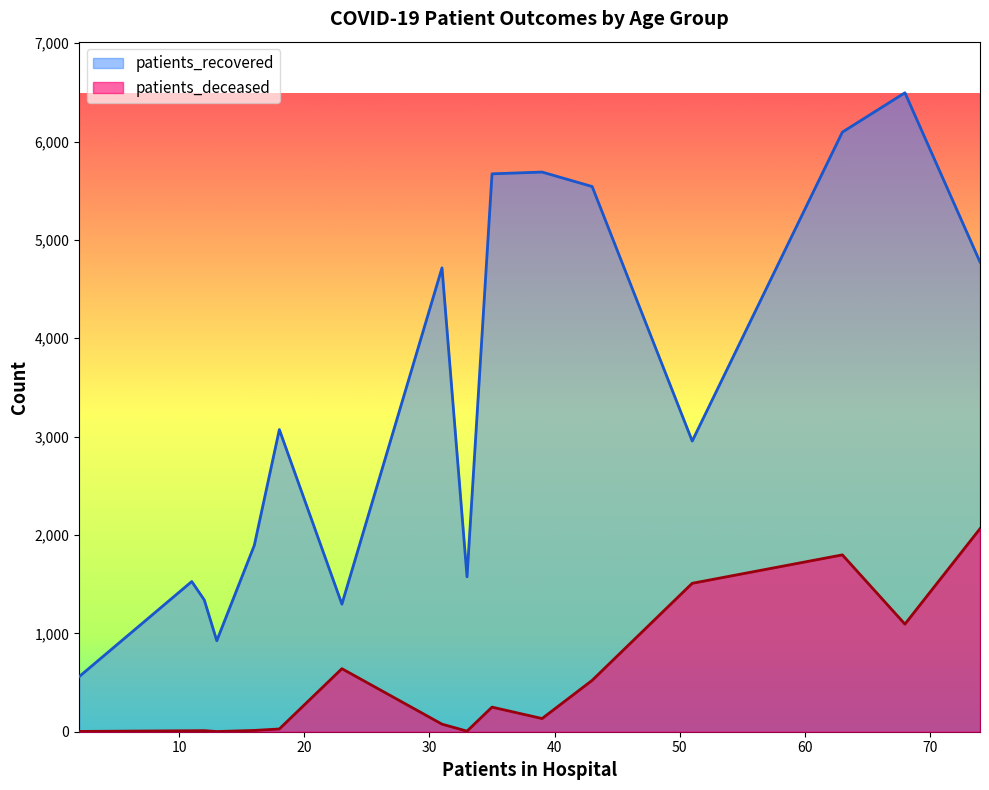

At 70-74, list the series in order from smallest to largest.

patients_deceased, patients_recovered